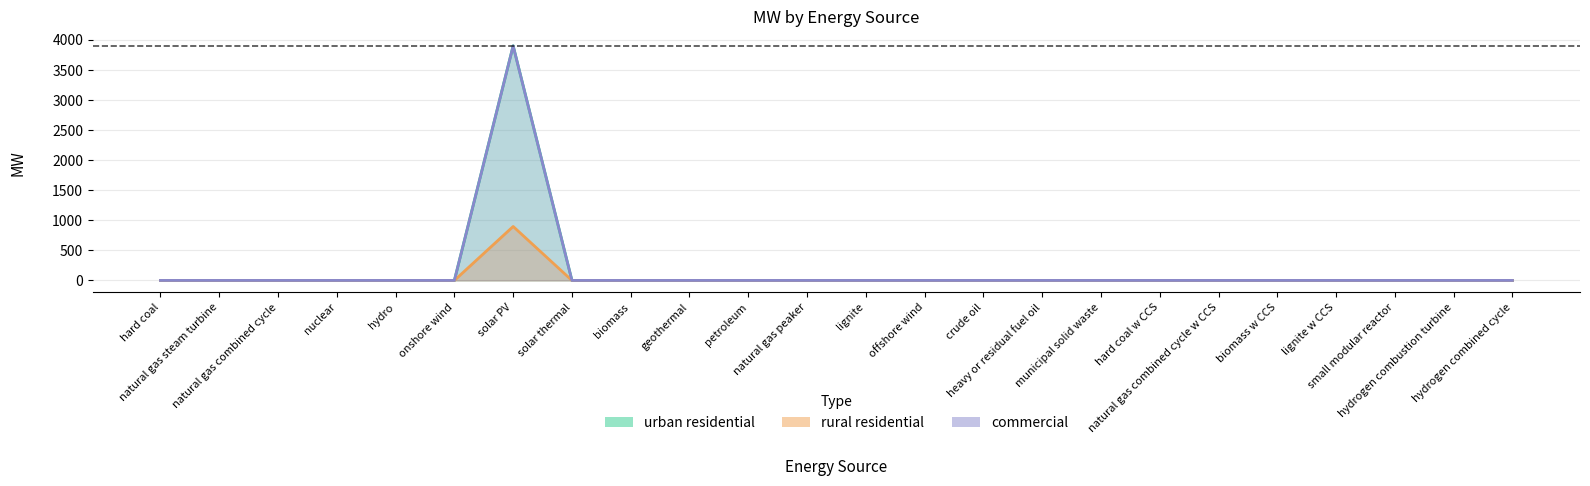

Which series has the largest range (max minus min)?

rural residential